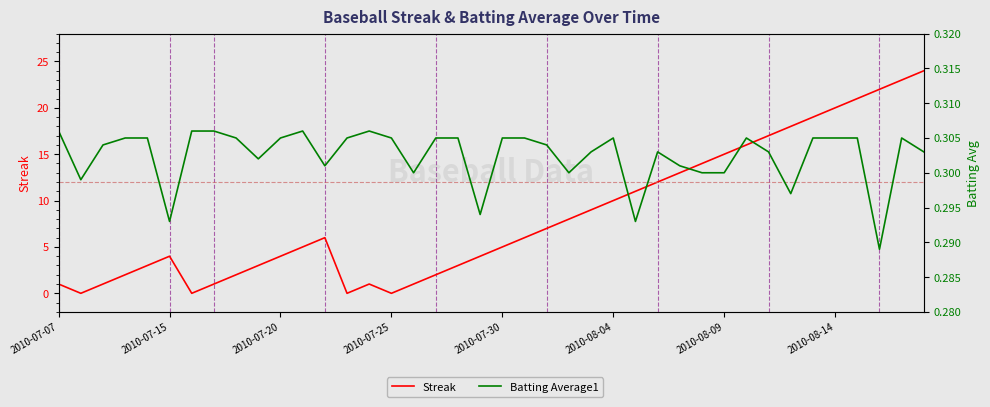

How many data points does each series have?

40